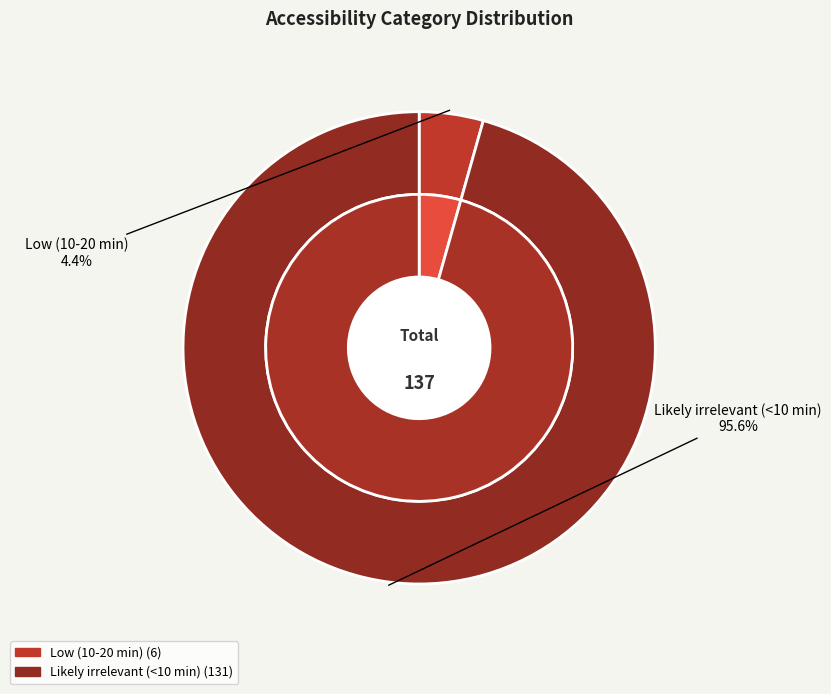

Which category has the smallest portion of the pie?

Low (10-20 min)